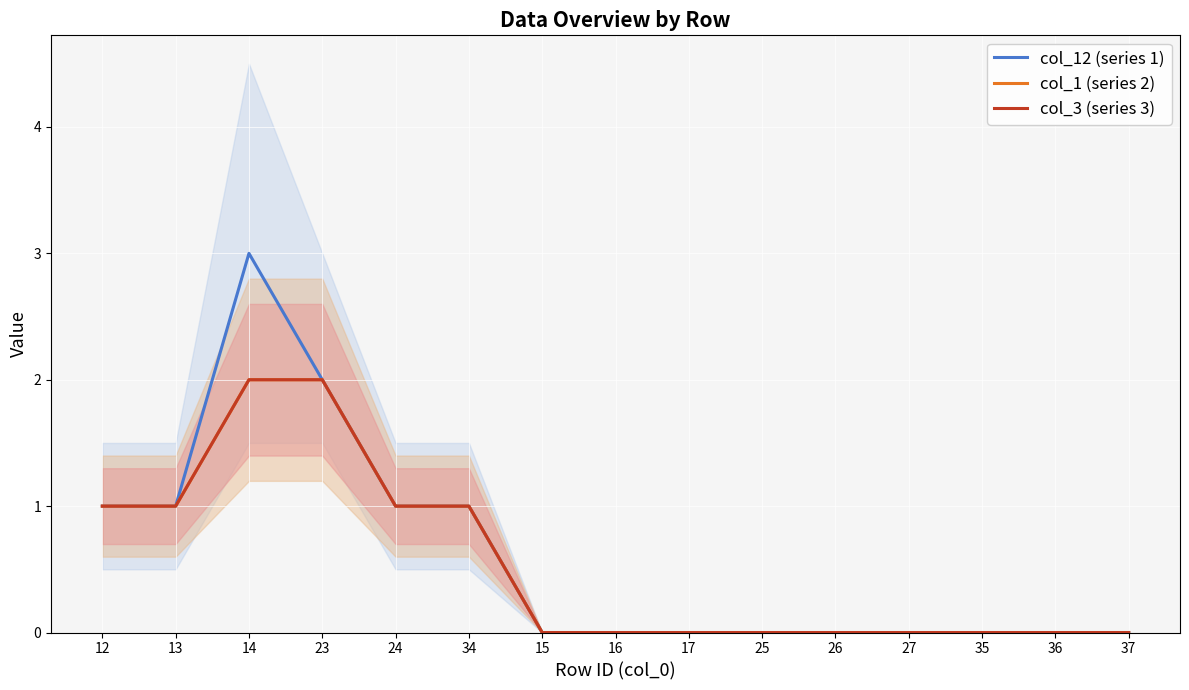

What are all the series names shown in the legend?

col_12 (series 1), col_1 (series 2), col_3 (series 3)